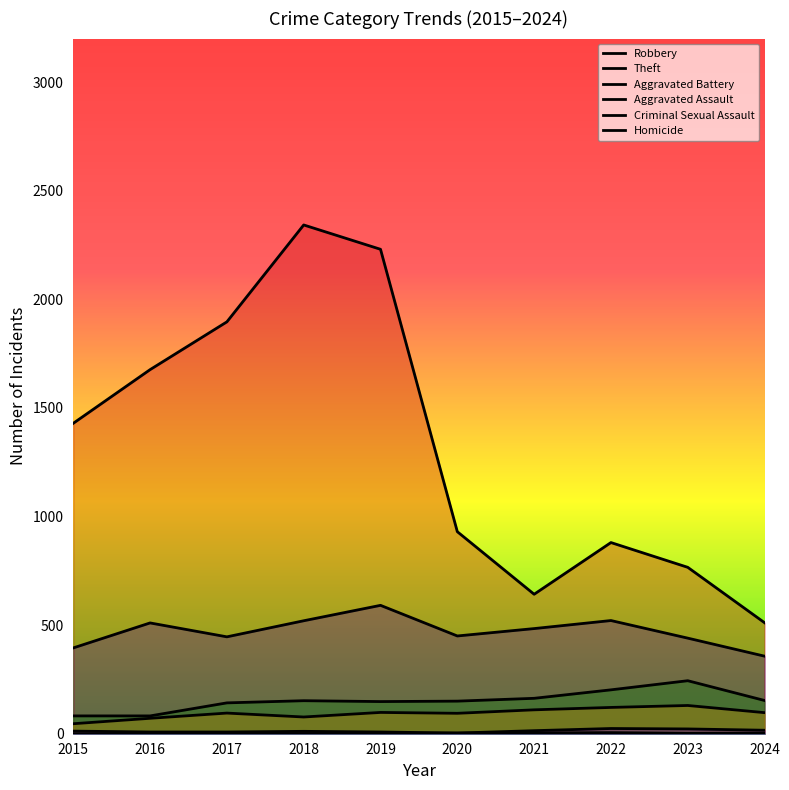

How many data points in Aggravated Battery are above 152?

4